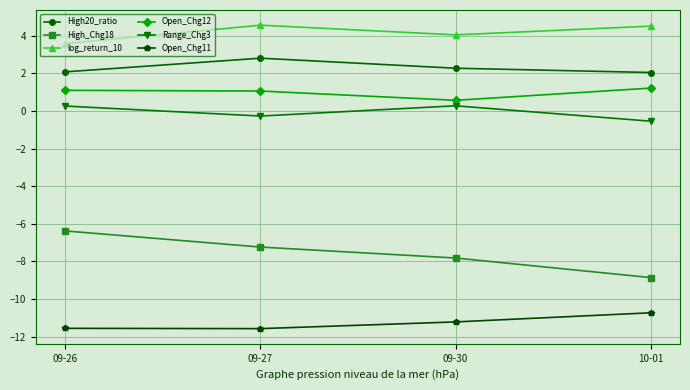

Which series has the largest range (max minus min)?

High_Chg18